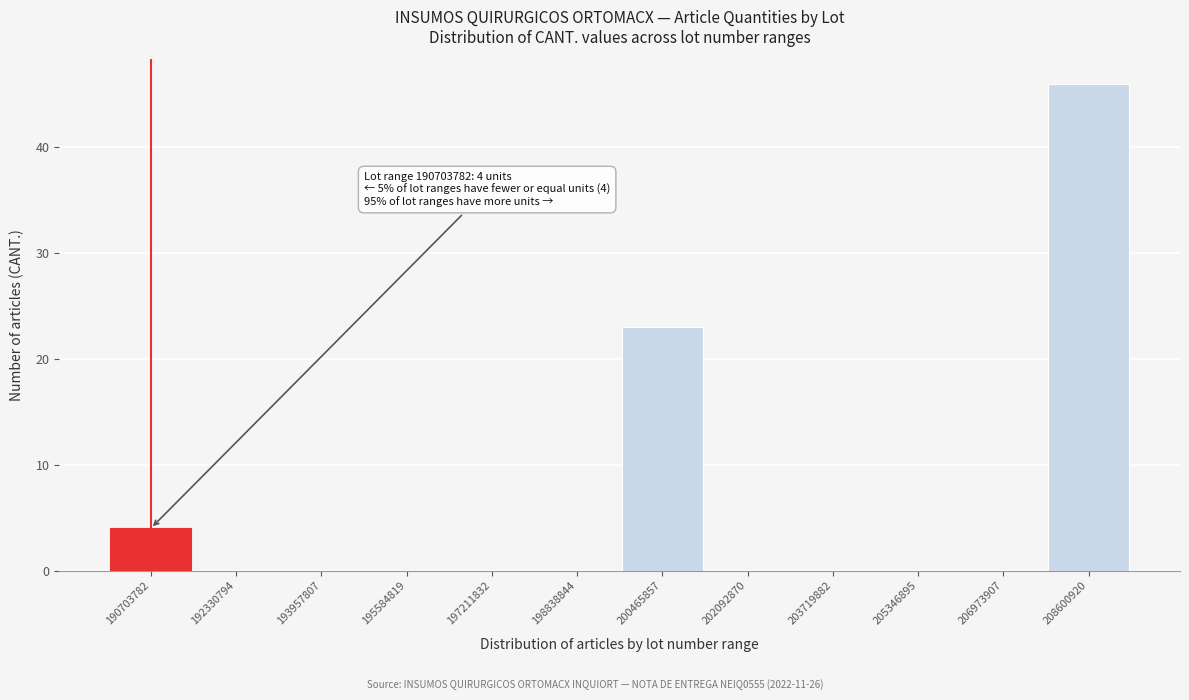

Reading right to left, extract all data points from this chart.

208600920=46	206973907=0	205346895=0	203719882=0	202092870=0	200465857=23	198838844=0	197211832=0	195584819=0	193957807=0	192330794=0	190703782=4